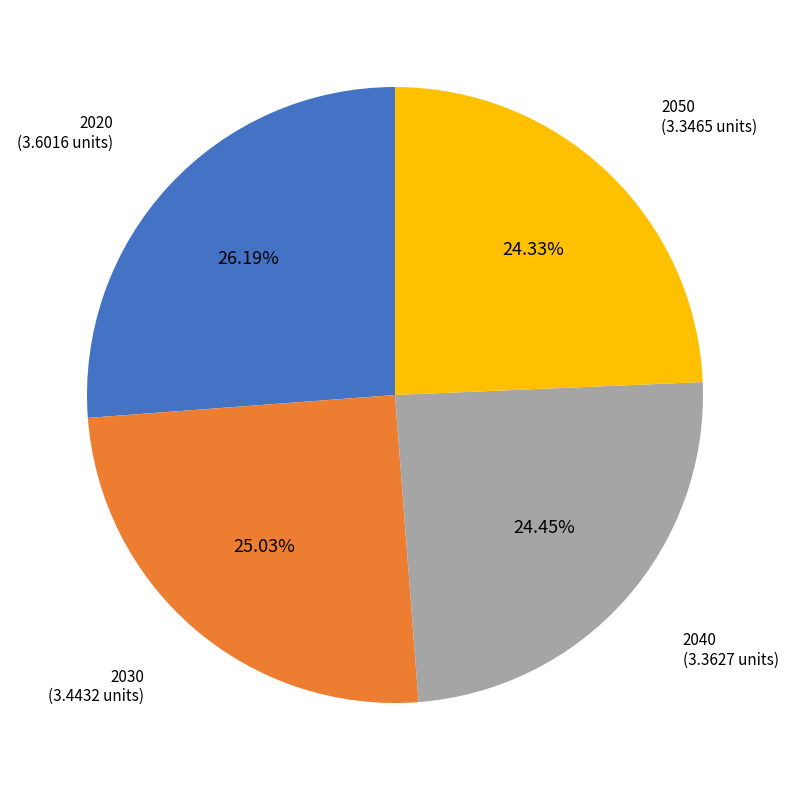

To the nearest percent, what portion does 2030 represent?

25%